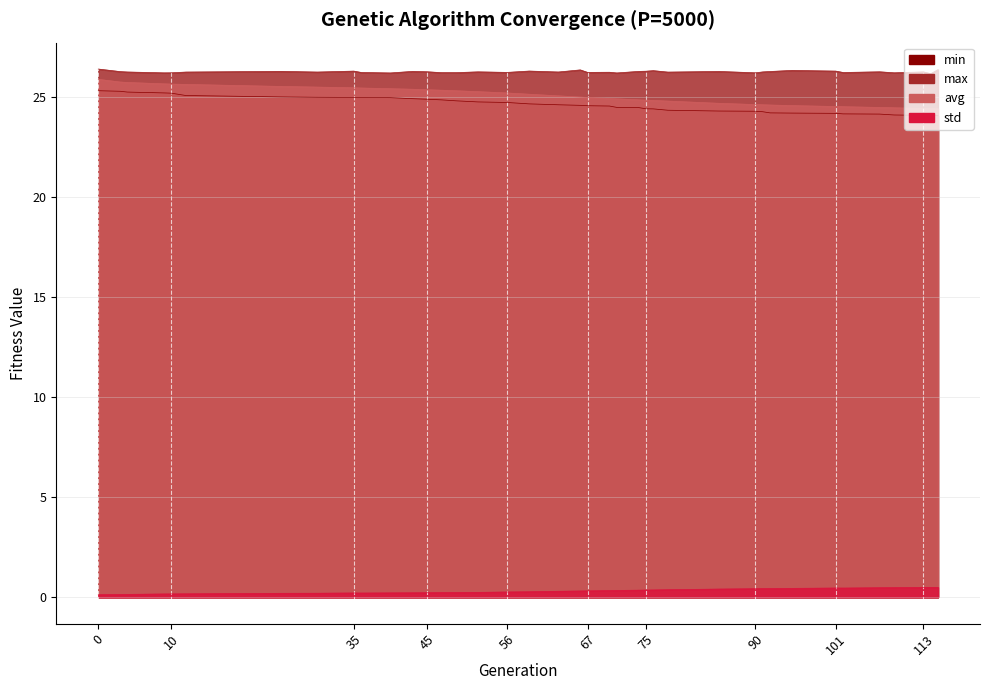

What is the minimum value shown in the chart?

0.1